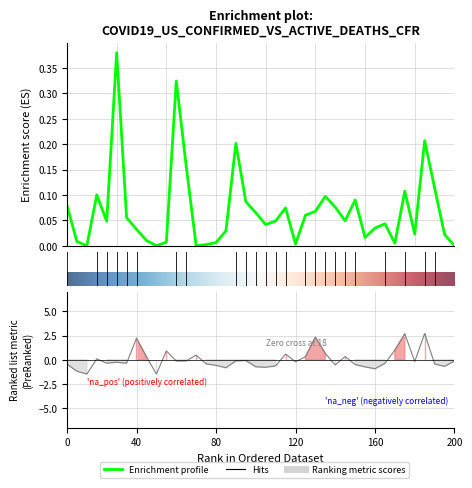

What is the lowest value of the Case_Fatality_Ratio series?

-1.5